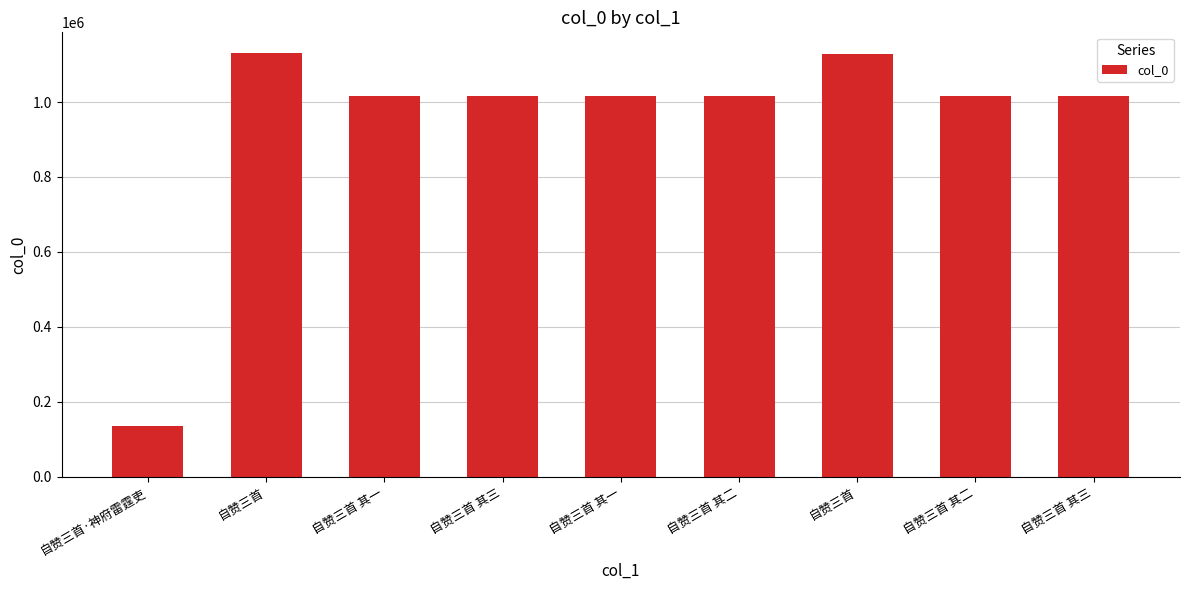

List the labels in order of value, largest first.

自赞三首, 自赞三首, 自赞三首 其一, 自赞三首 其二, 自赞三首 其三, 自赞三首 其一, 自赞三首 其二, 自赞三首 其三, 自赞三首·神府雷霆吏